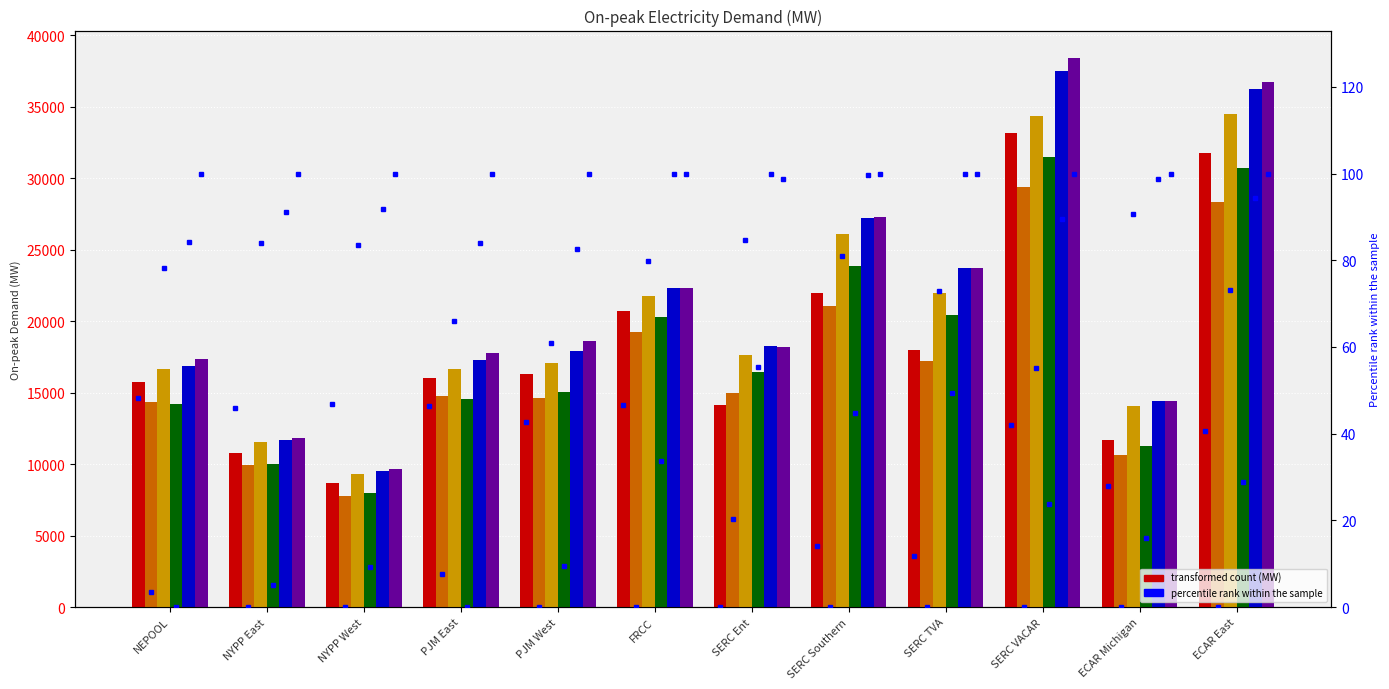

At which label does Mon first exceed 17615?

FRCC